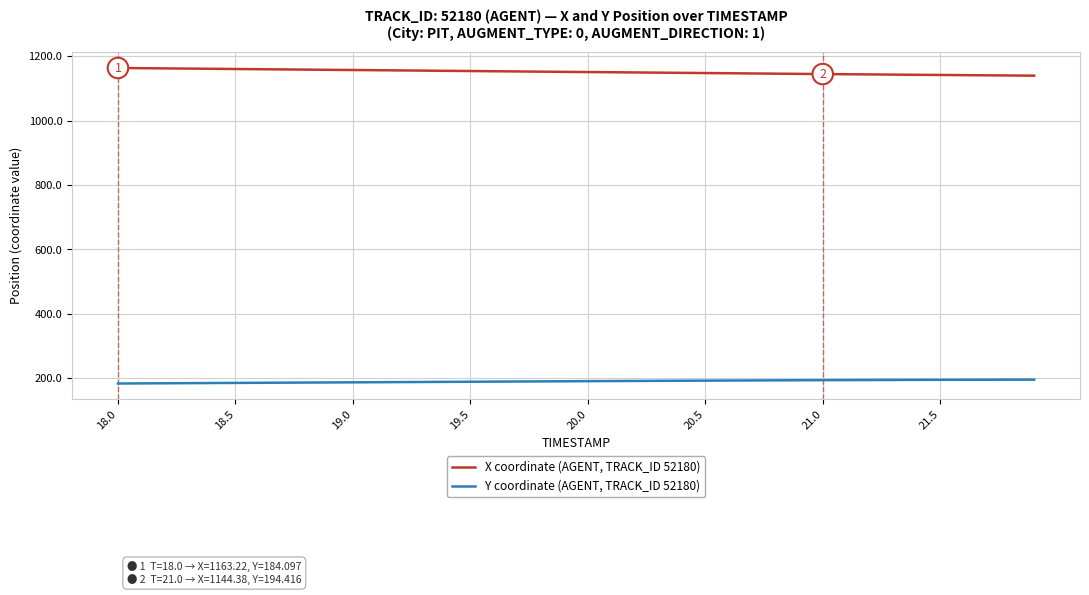

Which series has the largest total across all categories?

X coordinate (AGENT, TRACK_ID 52180)